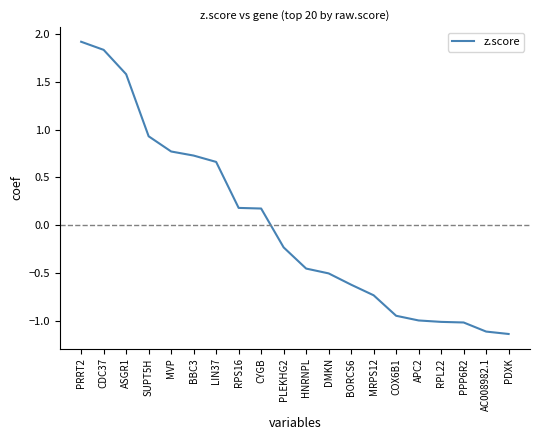

The value at PDXK is -2.0. True or false?

False